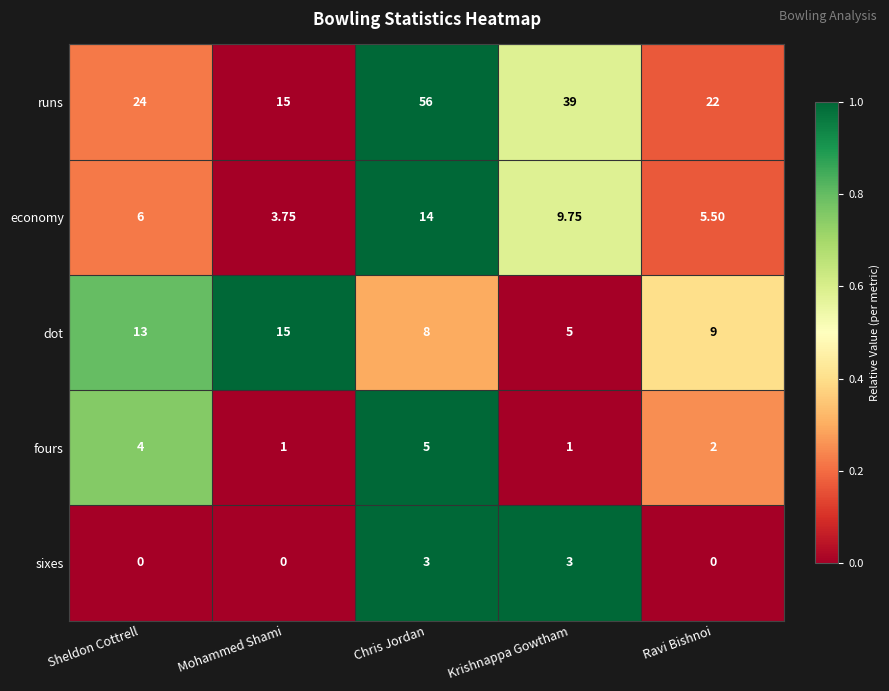

Rank the series by their maximum value, from lowest to highest.

sixes, fours, economy, dot, runs